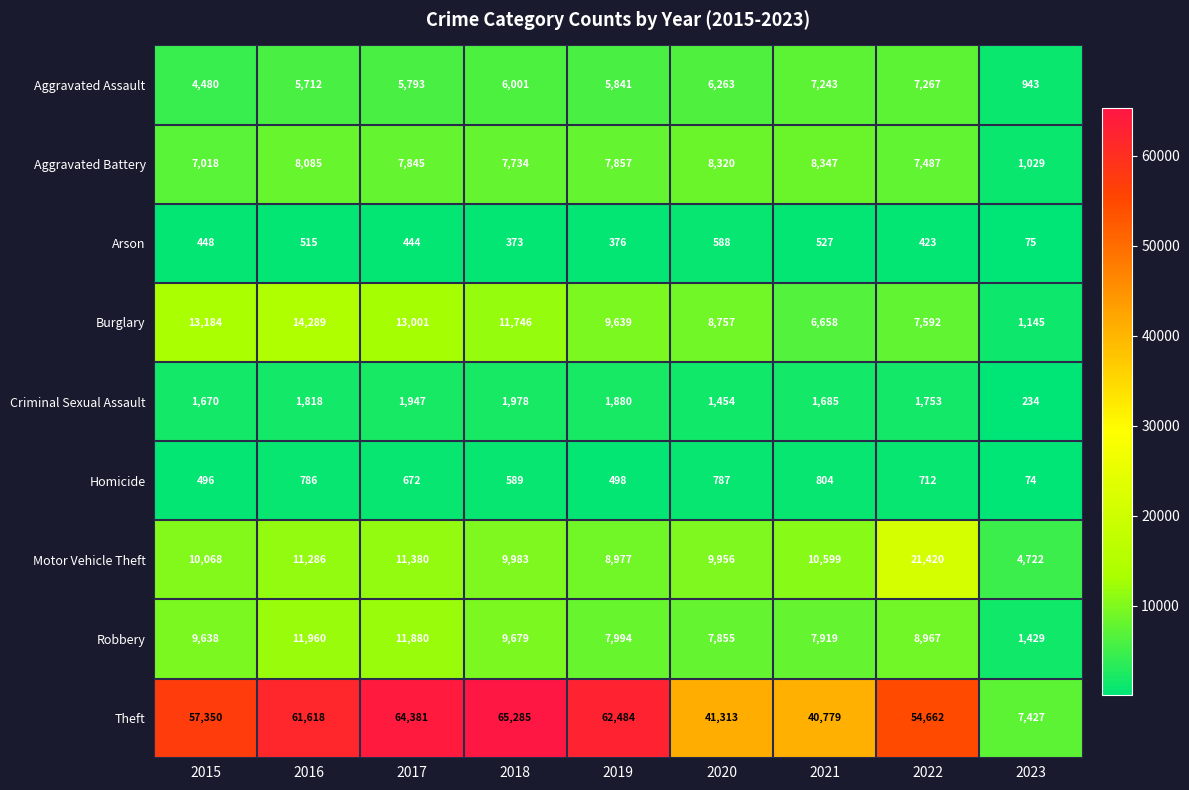

What is the spread (max minus min) of values at 2017?

63937